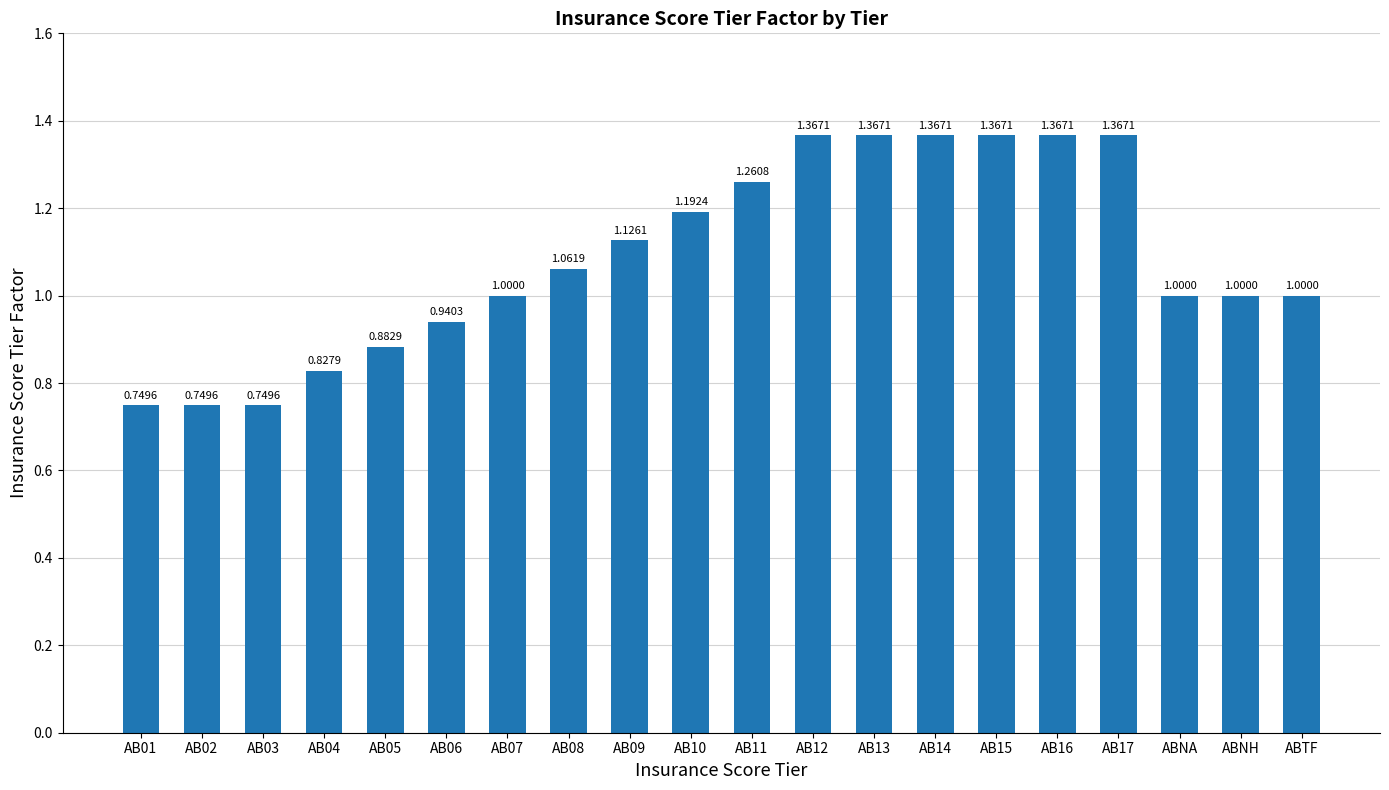

Which has a higher value, AB07 or AB12?

AB12